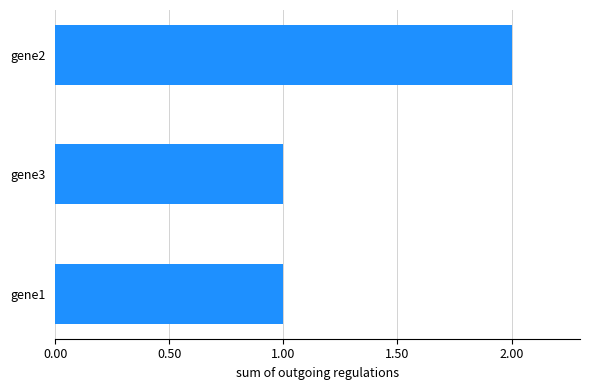

Which label corresponds to the largest value in the chart?

gene2